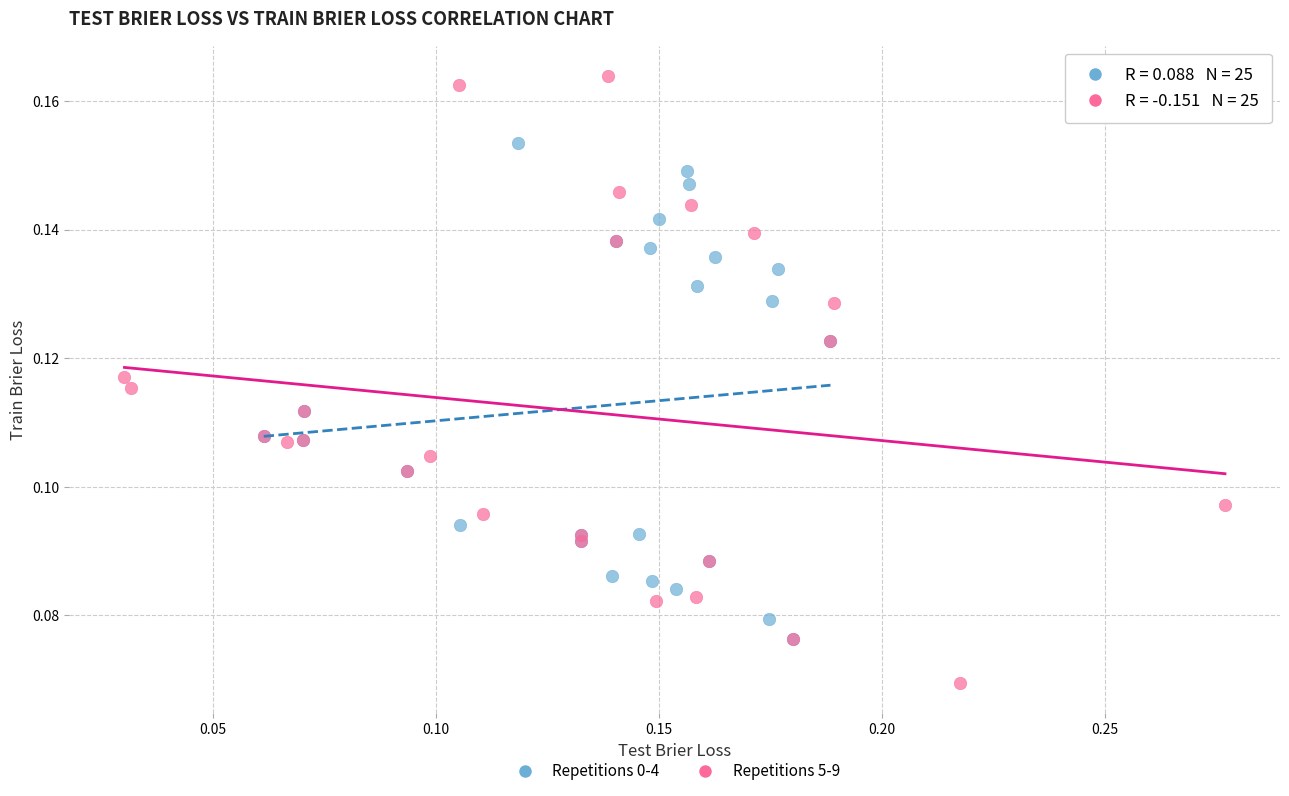

Which series contains the highest Y value?

Repetitions 5-9